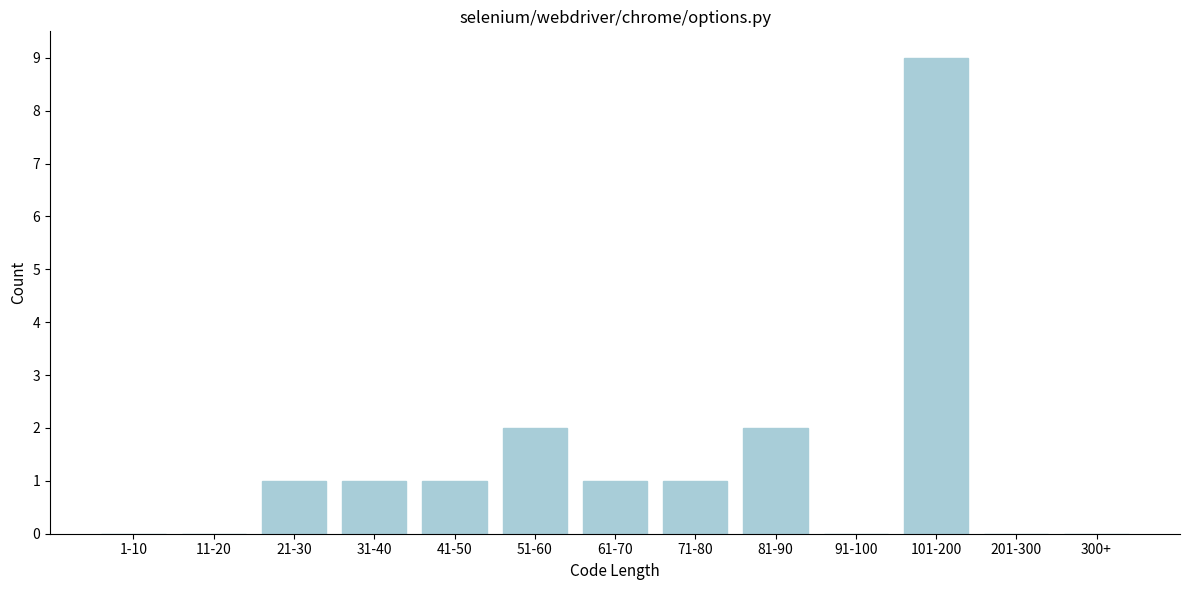

Reading left to right, what are all the values shown in this chart?

1-10=0	11-20=0	21-30=1	31-40=1	41-50=1	51-60=2	61-70=1	71-80=1	81-90=2	91-100=0	101-200=9	201-300=0	300+=0